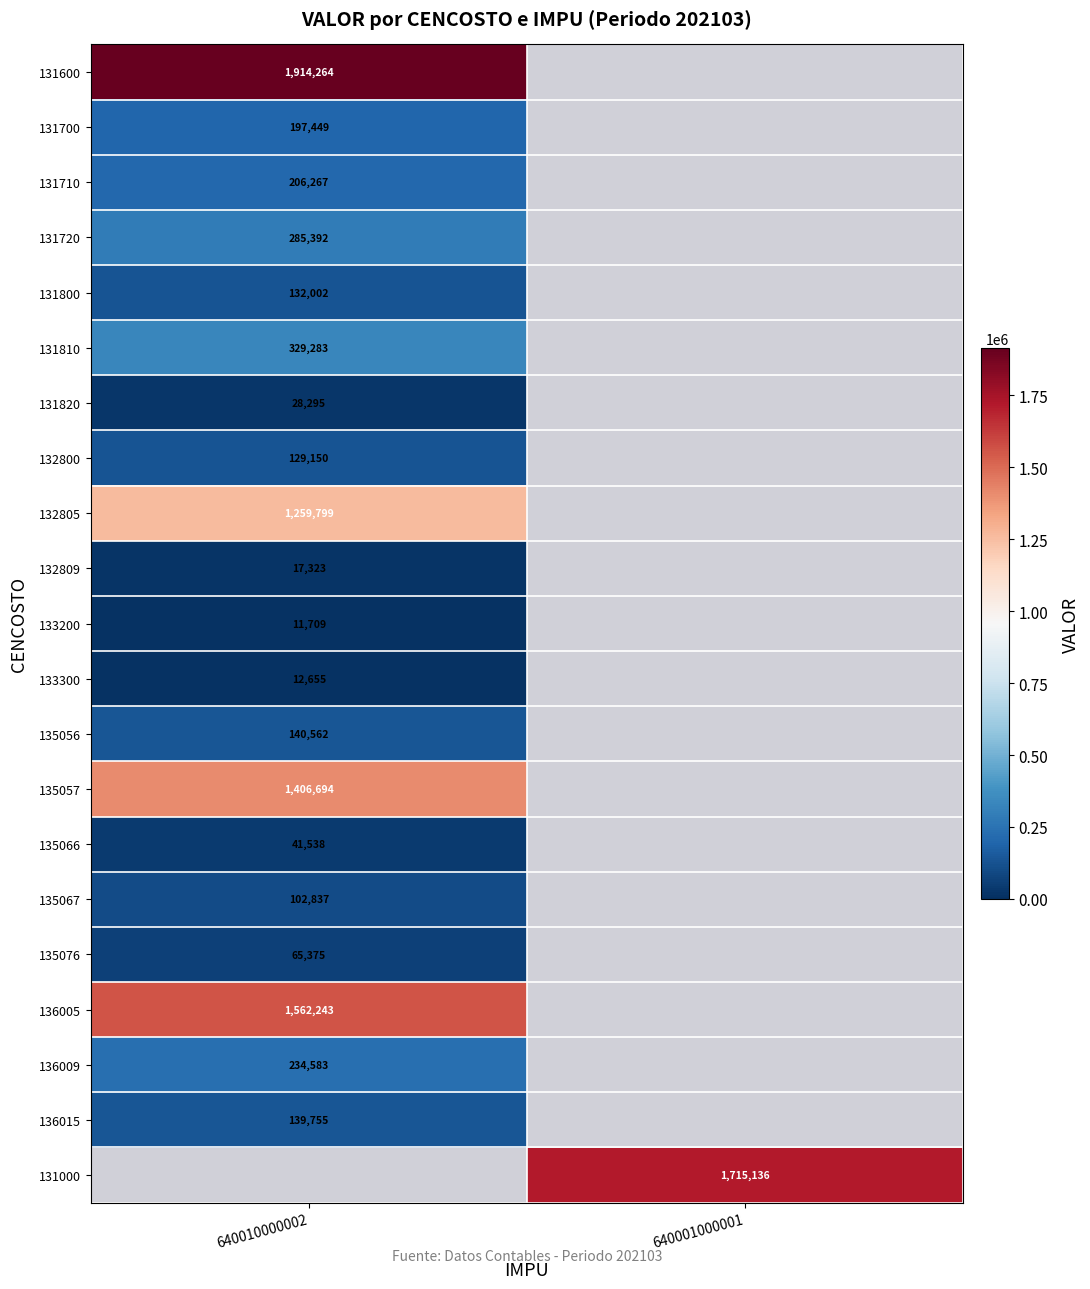

The value of 131710 at 640010000002 is 206267. True or false?

True